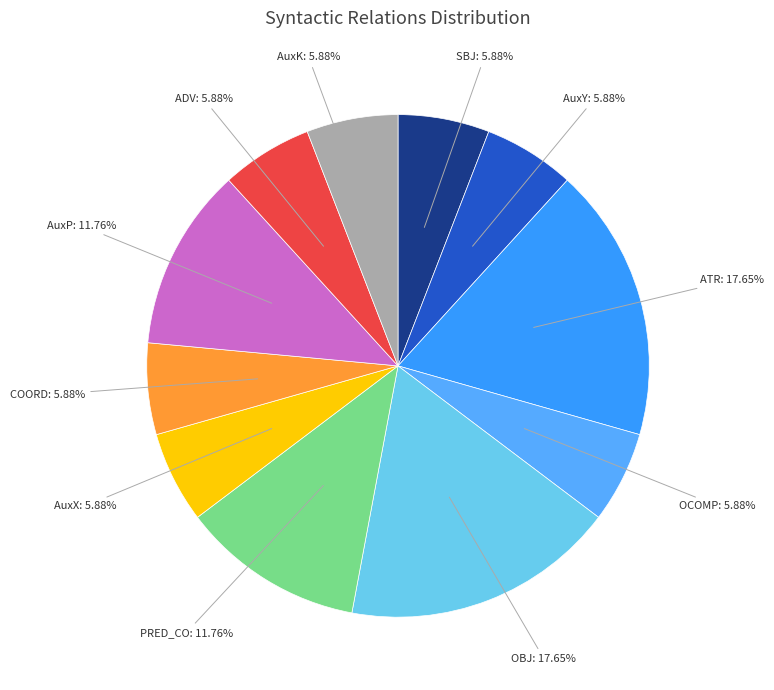

What is the ratio of the value at AuxY to the value at COORD?

1.0